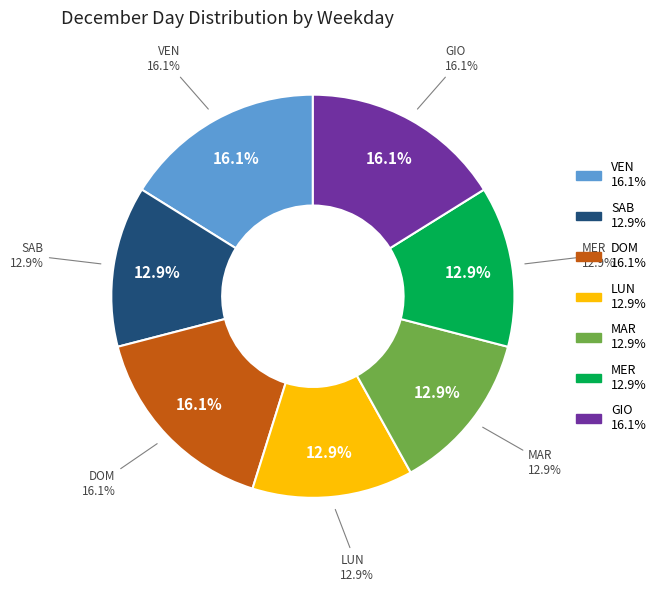

To the nearest percent, what percentage of the pie is MAR?

13%